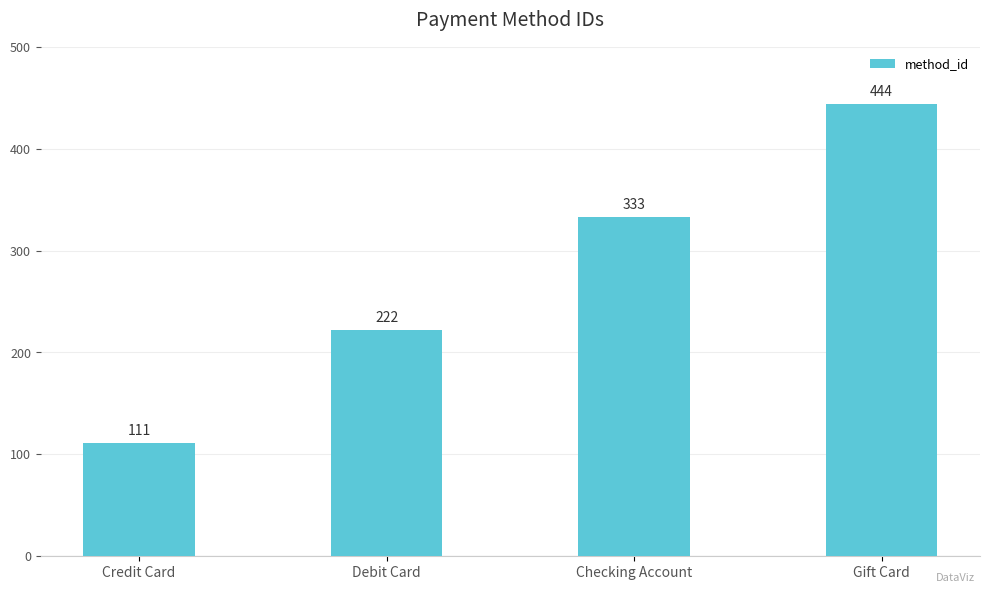

True or false: the data shows 444 at Gift Card.

True